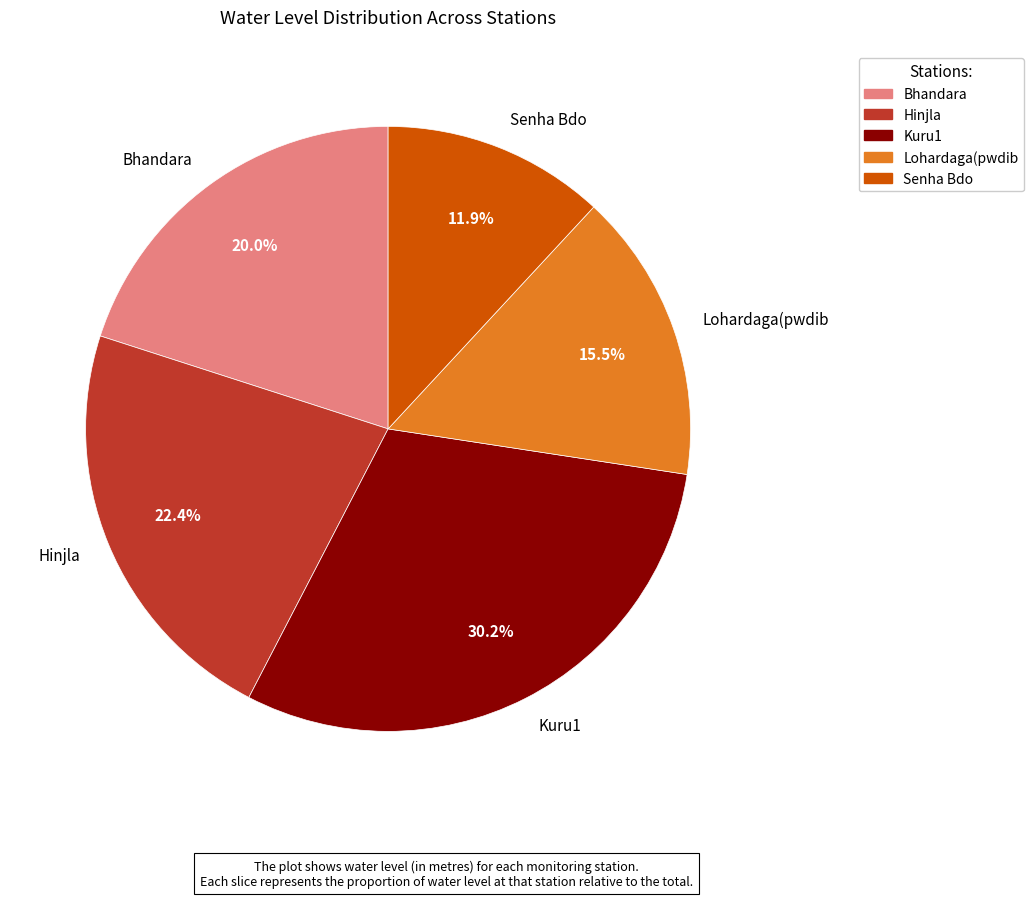

To the nearest percent, what portion does Kuru1 represent?

30%